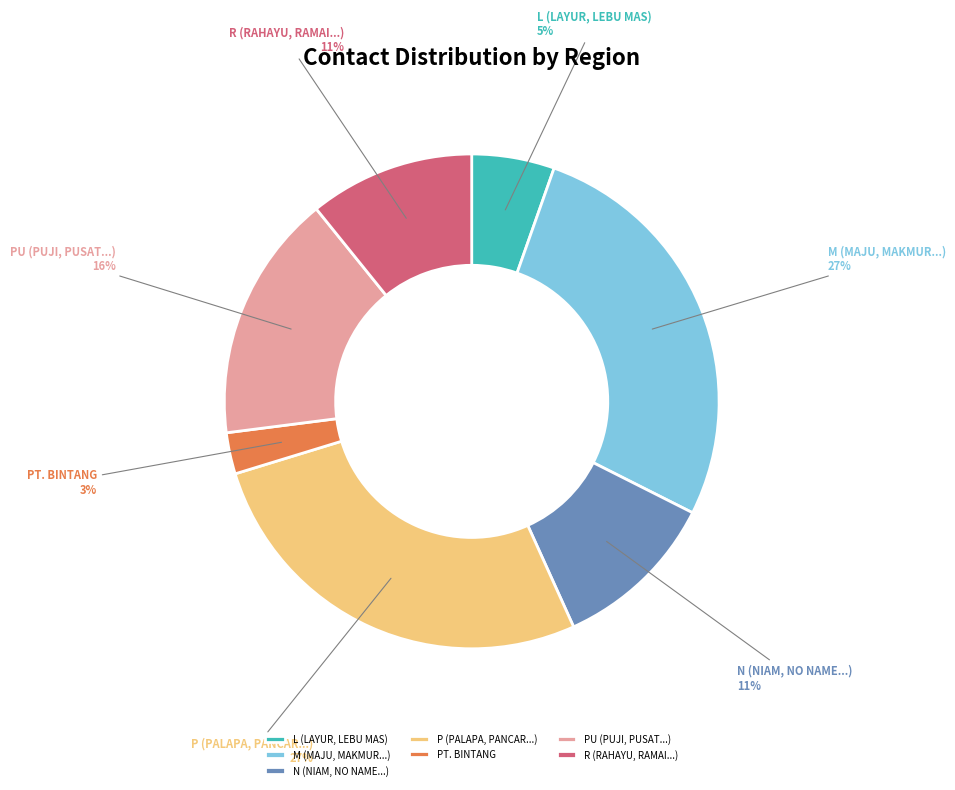

To the nearest percent, what is the average slice percentage?

14%